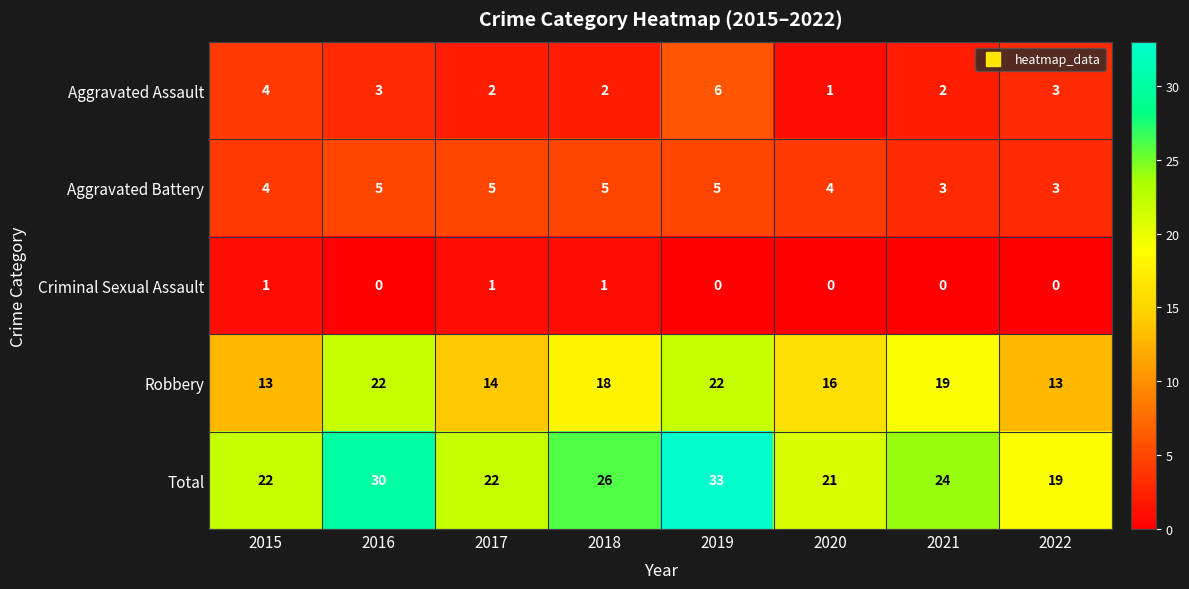

List the series in order of their peak value, lowest first.

Criminal Sexual Assault, Aggravated Battery, Aggravated Assault, Robbery, Total